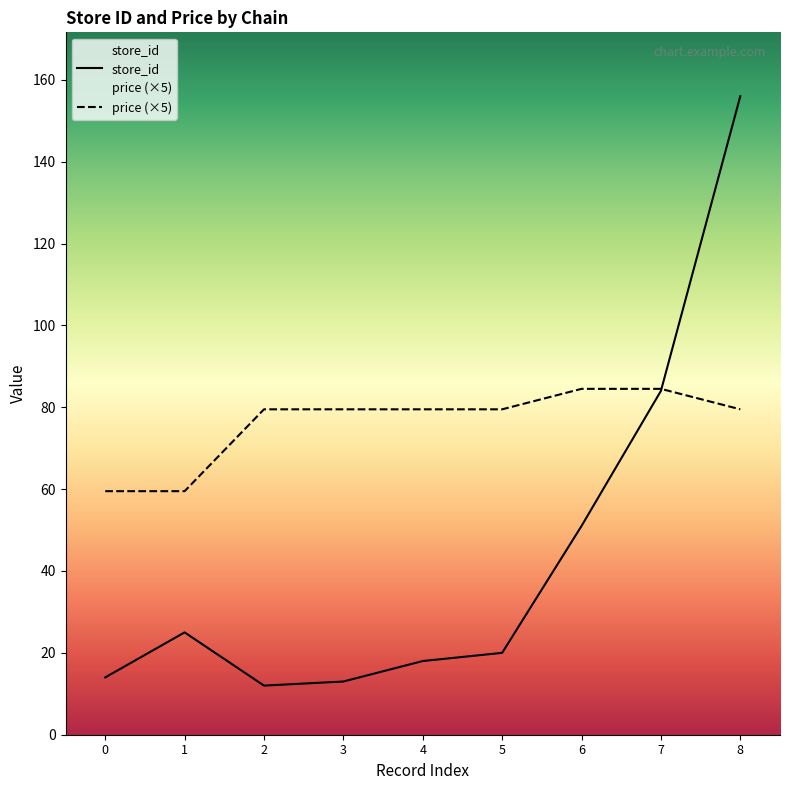

The value of store_id at 2 is 6.3. True or false?

False